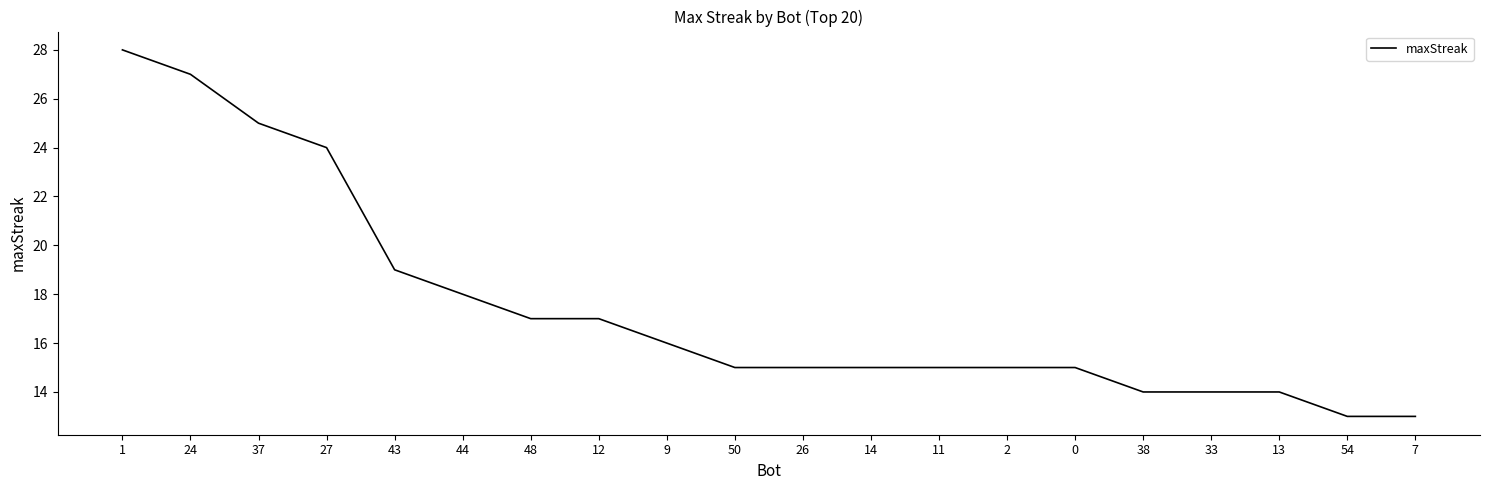

What is the greatest value displayed?

28